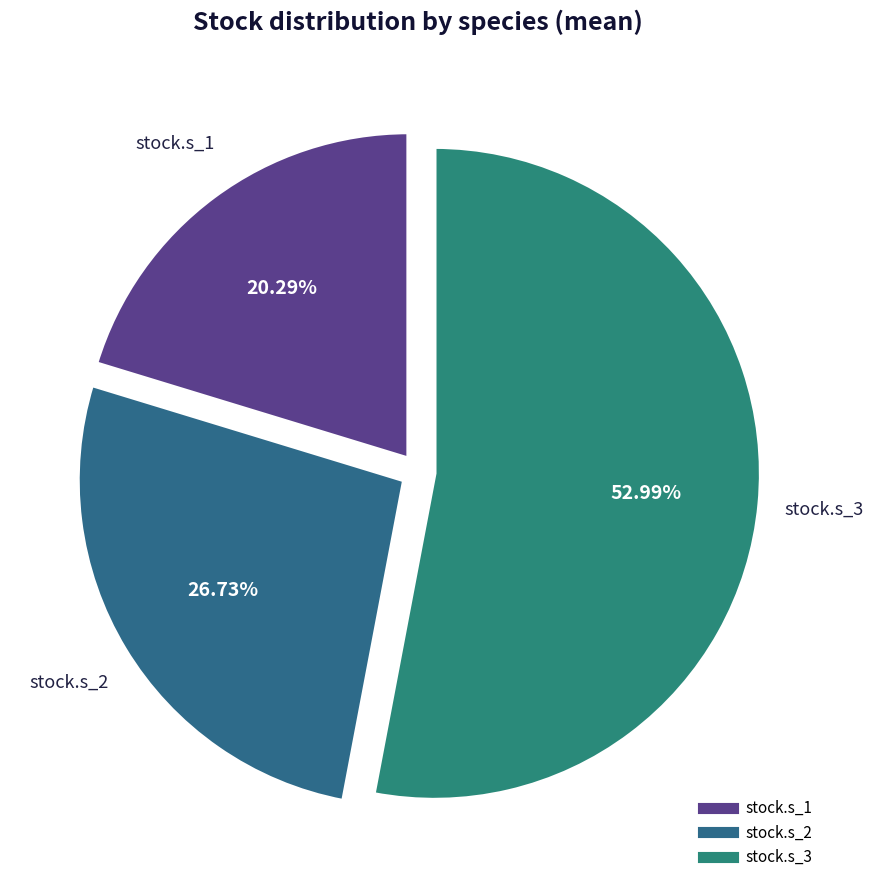

Which has a higher value, stock.s_2 or stock.s_3?

stock.s_3